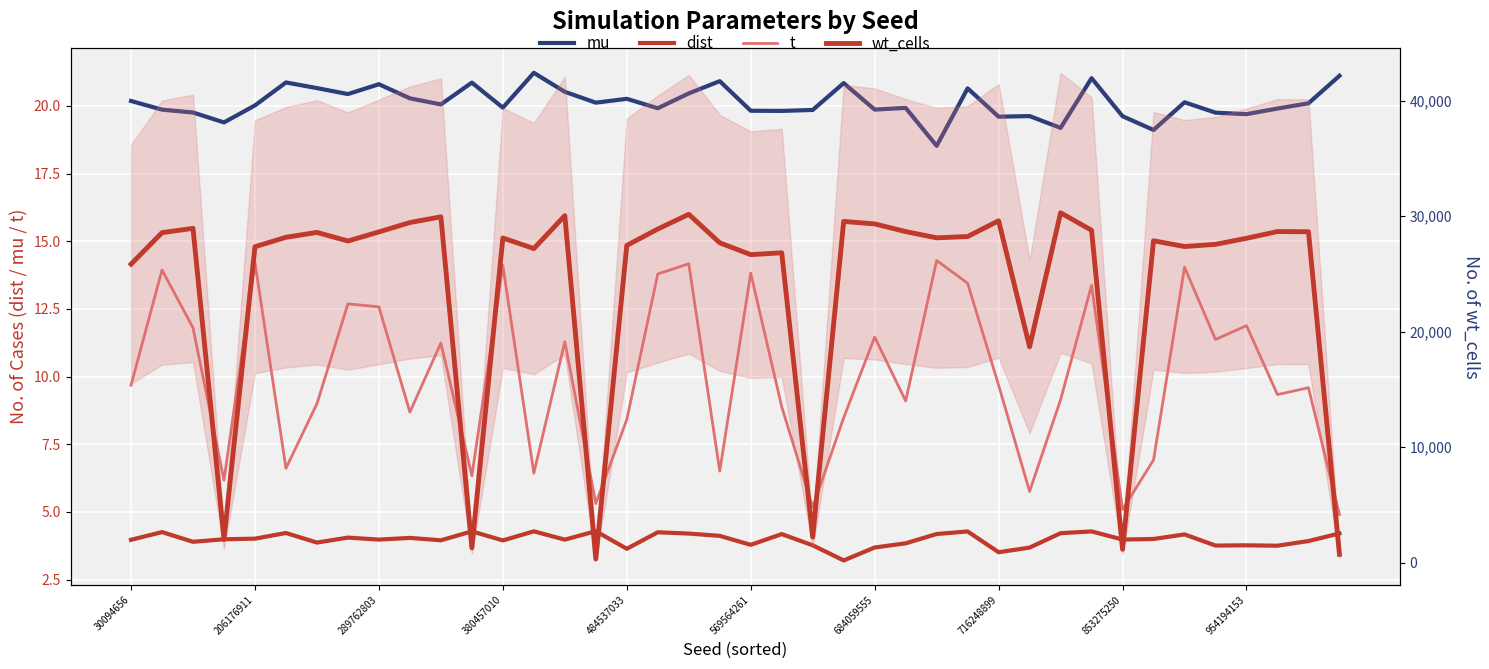

True or false: mu and wt_cells cross at least once.

False